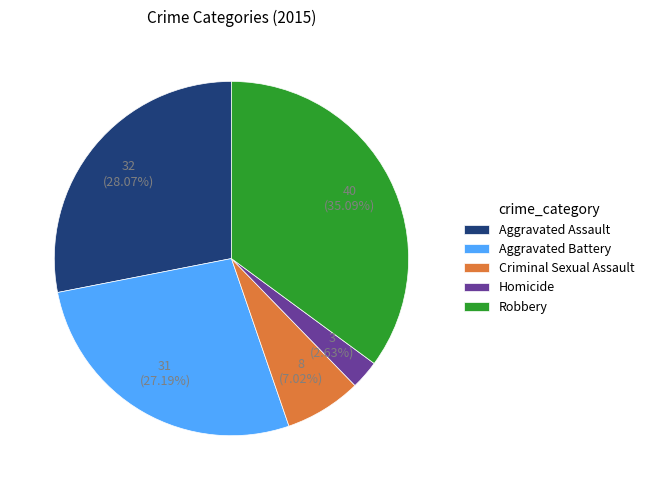

Count the number of slices in the pie.

5